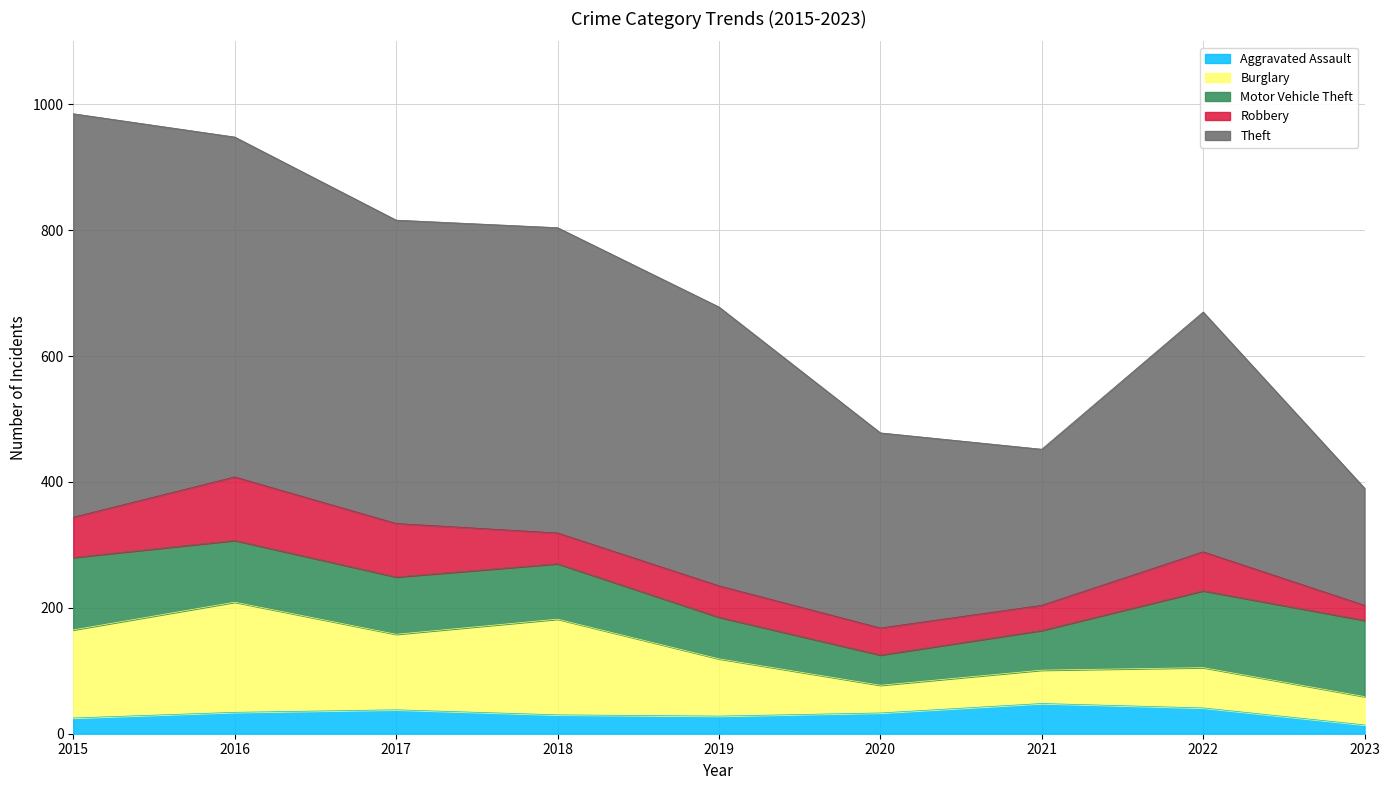

Does the chart display data point markers on the line(s)?

No